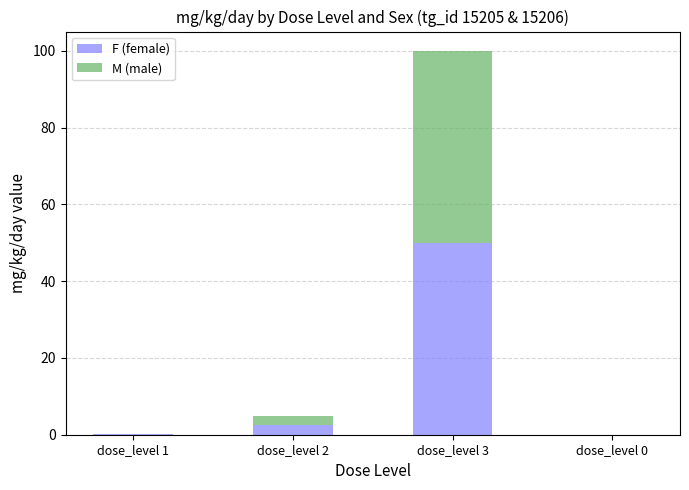

True or false: F (female) has a value of 13.6 at dose_level 3.

False